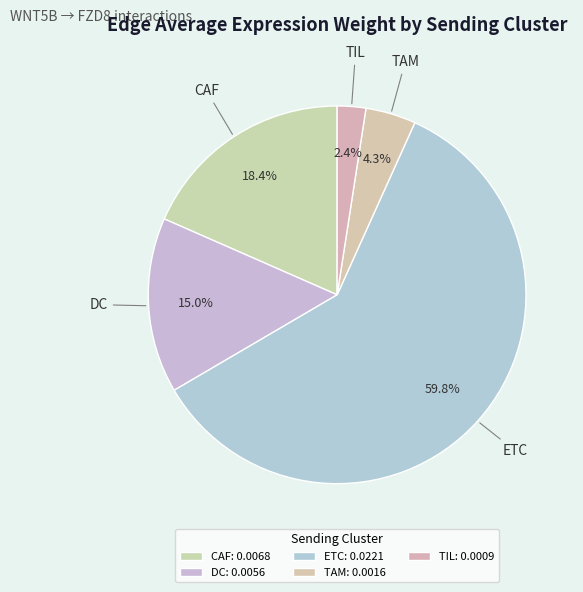

Rank the categories by value from highest to lowest.

ETC, CAF, DC, TAM, TIL